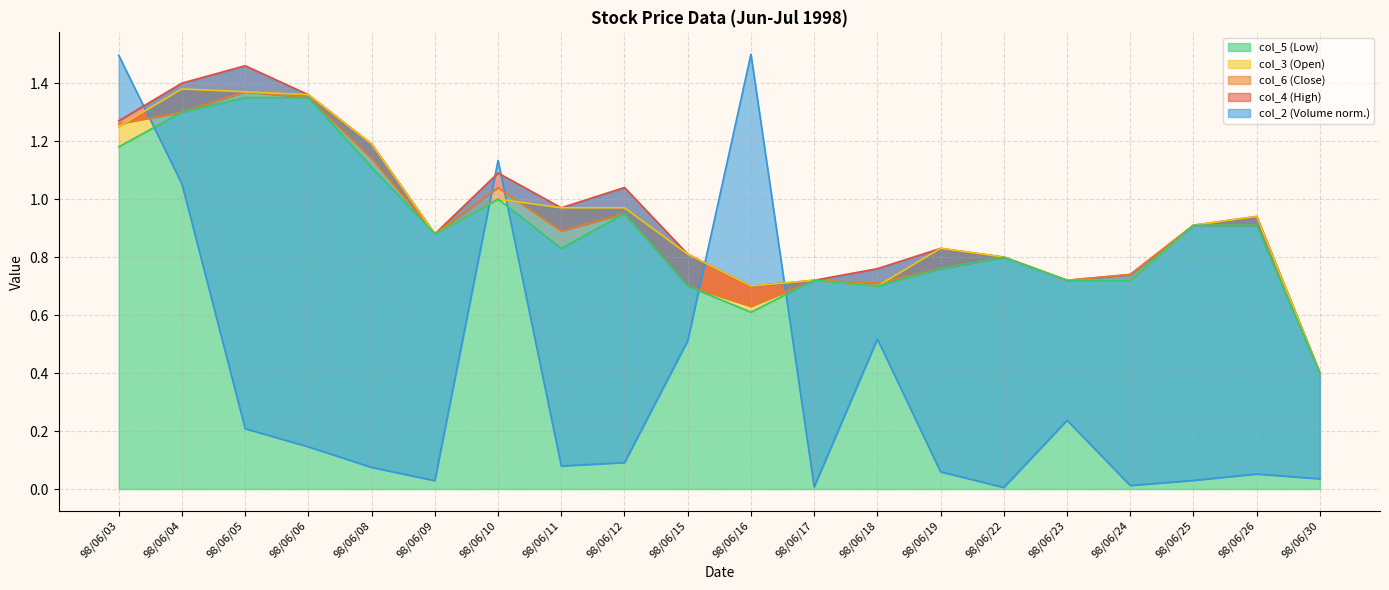

At which category does the chart reach its minimum across all series?

98/06/22